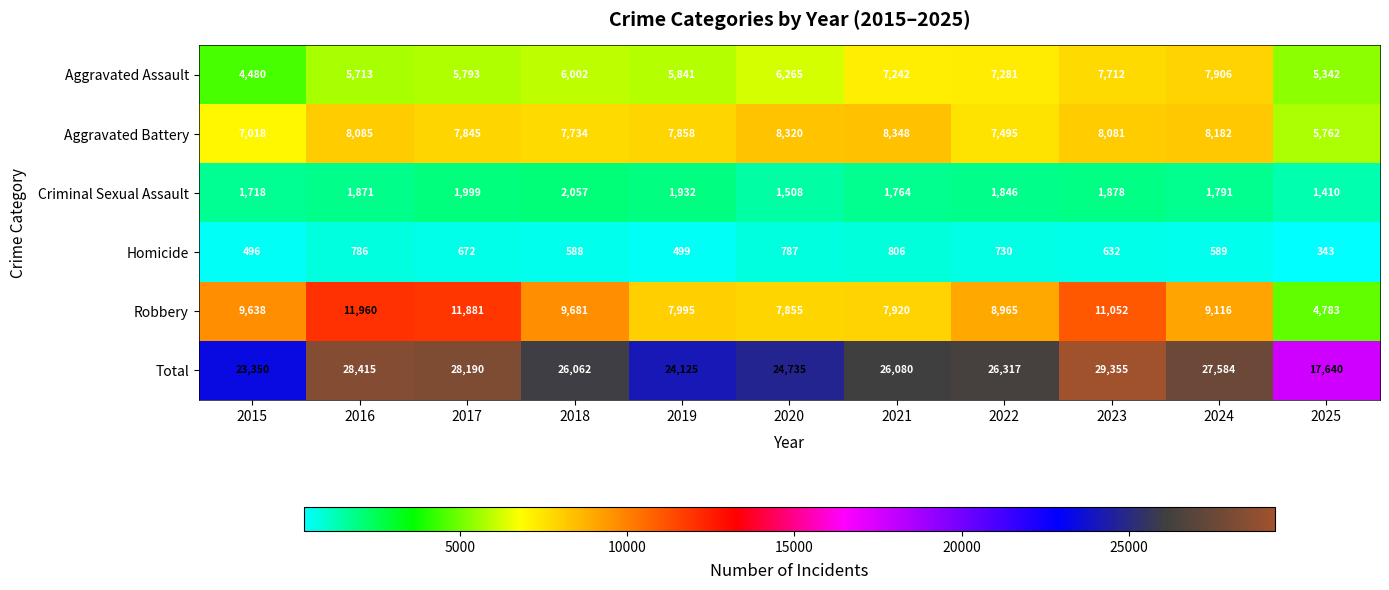

Rank the series at 2023 from lowest to highest value.

Homicide, Criminal Sexual Assault, Aggravated Assault, Aggravated Battery, Robbery, Total